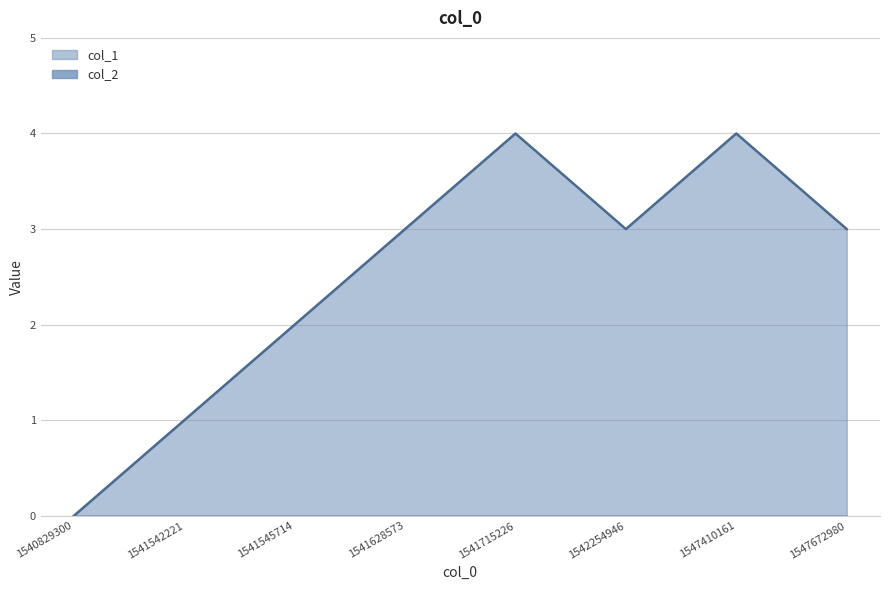

Reading right to left, list all the values displayed in this chart.

1547672980=3	1547410161=4	1542254946=3	1541715226=4	1541628573=3	1541545714=2	1541542221=1	1540829300=0